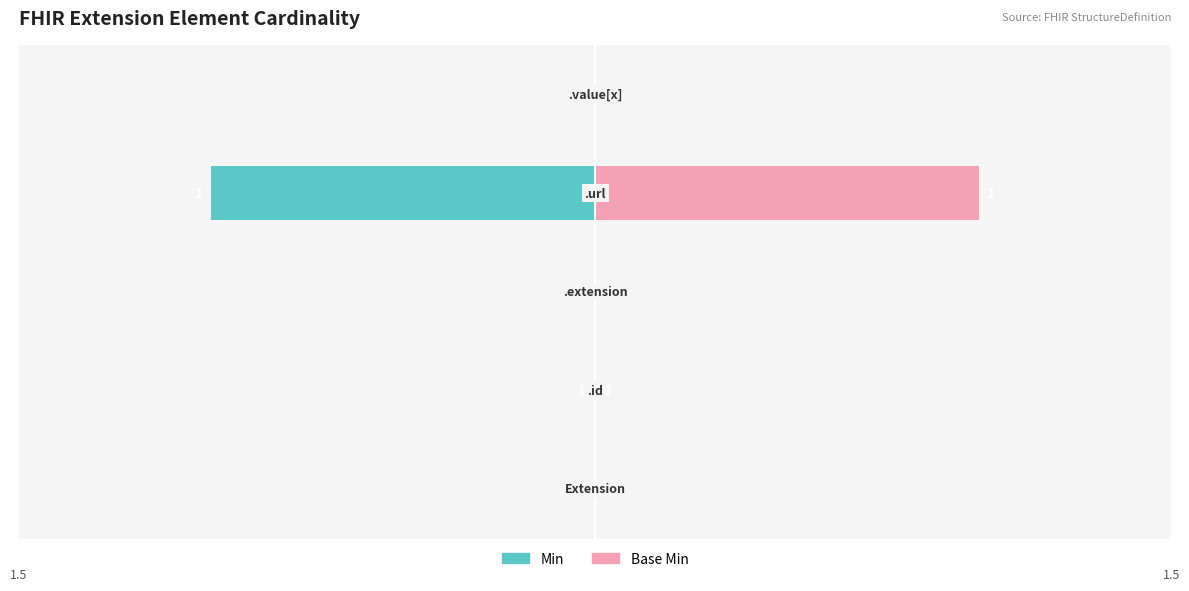

Reading left to right, extract all data points from this chart.

Min: −1.5=0	−1.0=0	−0.5=0	0.0=-1	0.5=0
Base Min: −1.5=0	−1.0=0	−0.5=0	0.0=1	0.5=0